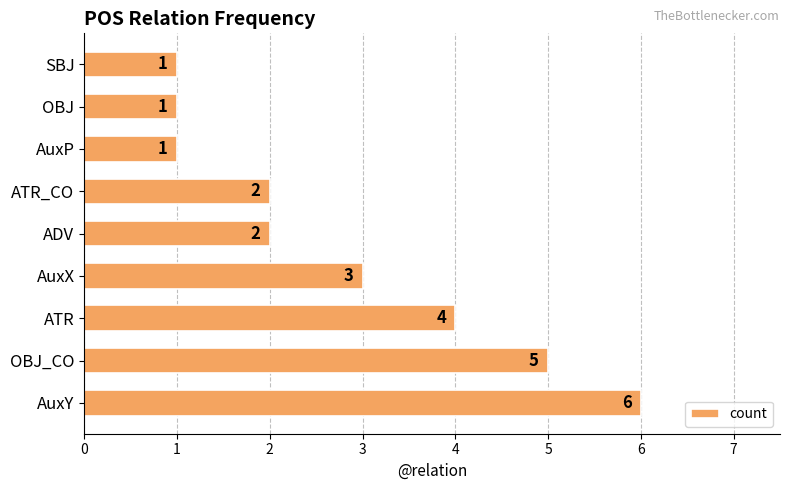

At which label is the value closest to 3?

AuxX